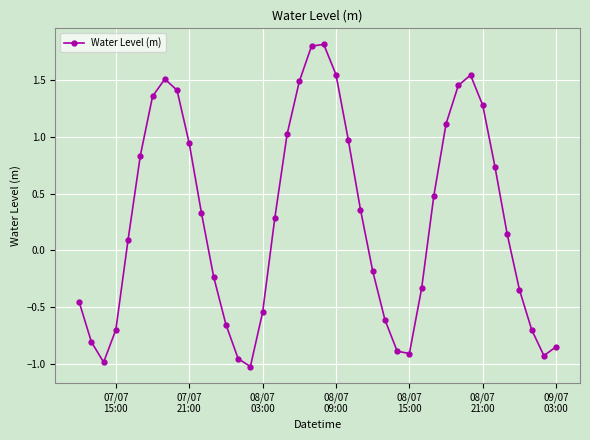

What is the difference between the maximum and minimum values?

2.8